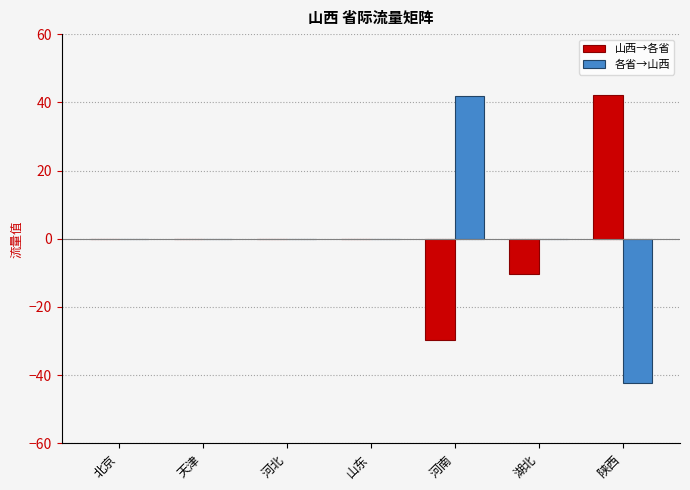

What is the sum of the 山西→各省 values at 河北 and 湖北?

-10.3